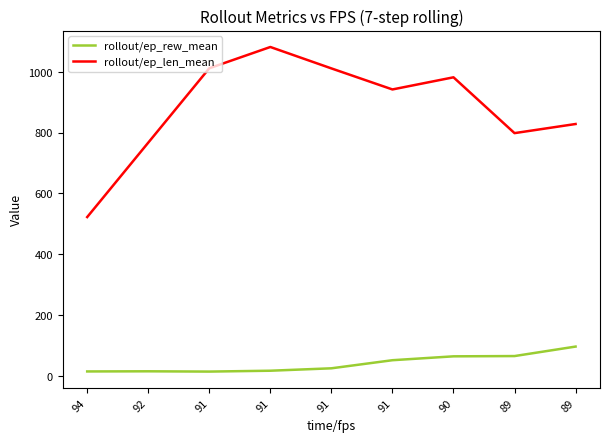

Is it true that rollout/ep_rew_mean equals 87.1 at 90?

False